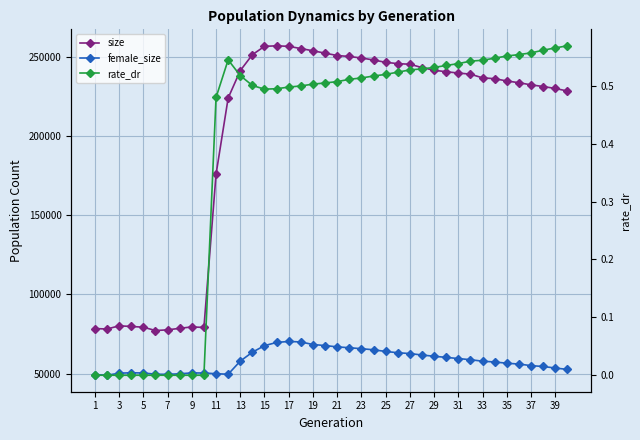

True or false: female_size and size cross at least once.

False